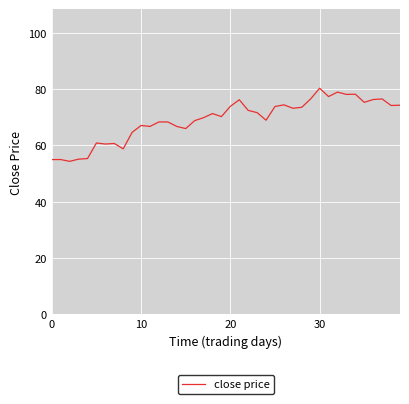

Count the number of data series in this chart.

1